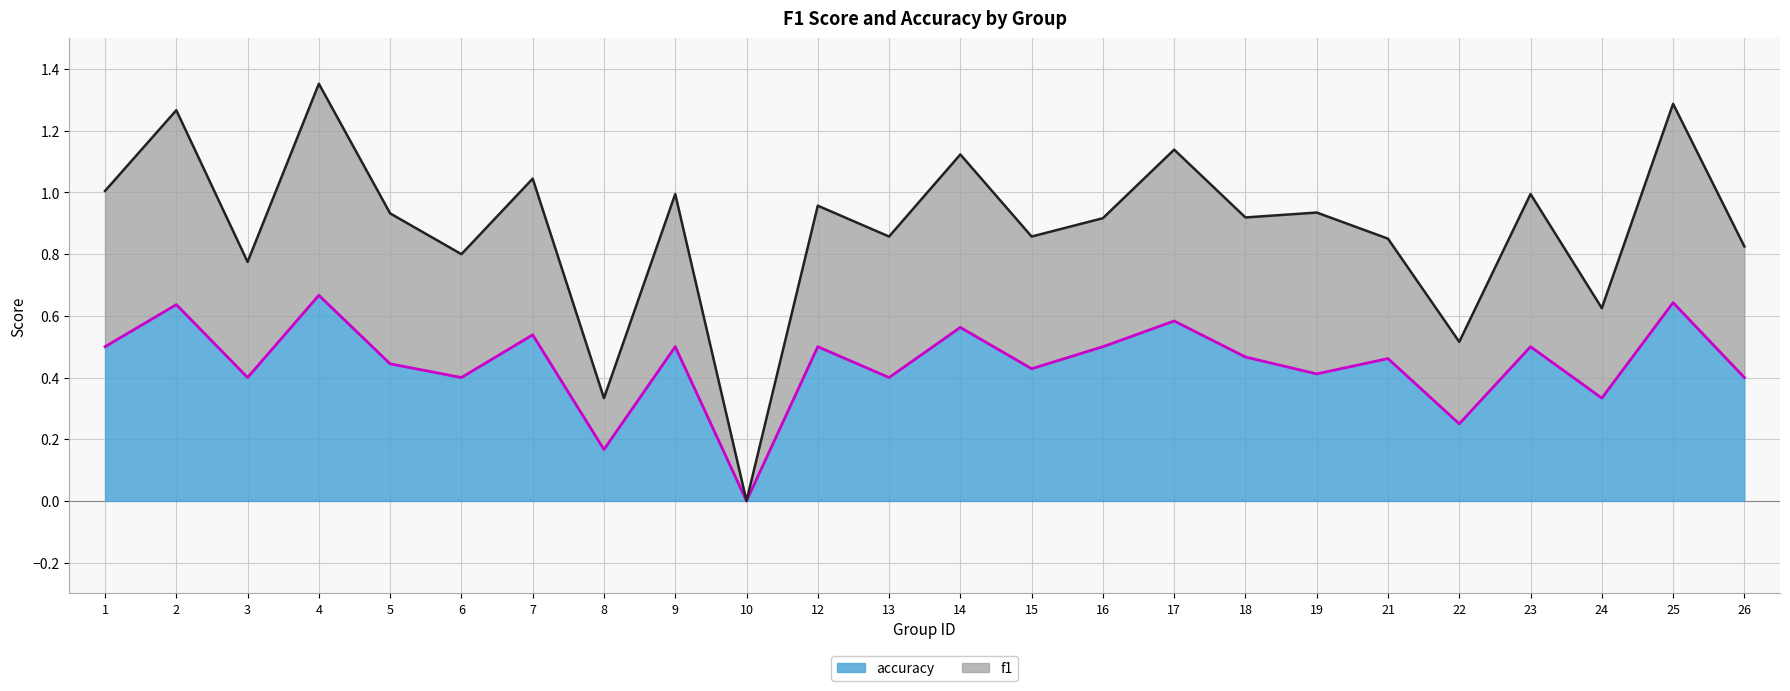

The value of f1 at 3 is 1.3. True or false?

False